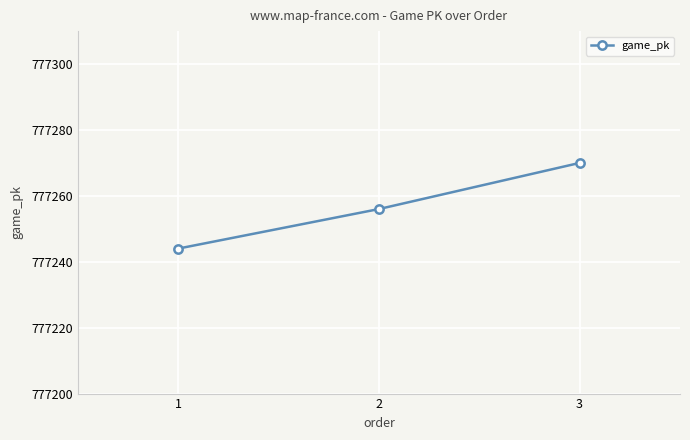

Is it true that the value at 2 is 404511?

False